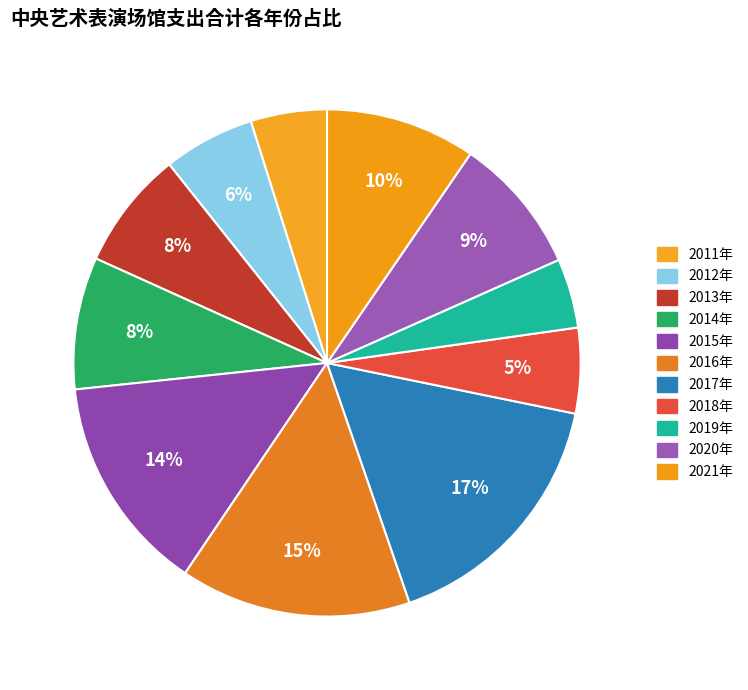

Count the number of slices in the pie.

11